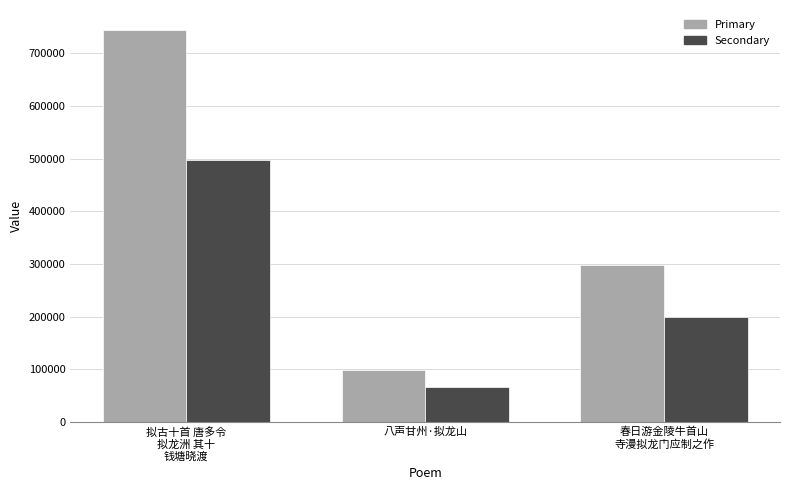

What is the approximate value of Primary at 拟古十首 唐多令
拟龙洲 其十
钱塘晓渡?

745336.2